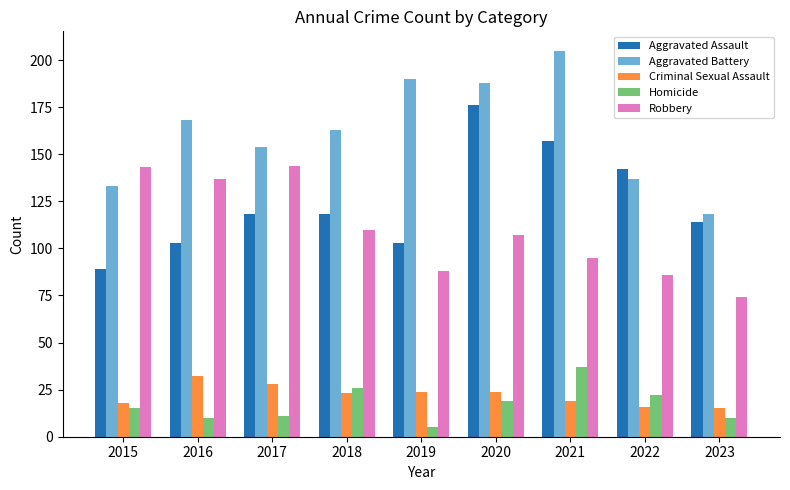

Read the Criminal Sexual Assault value at 2018, to the nearest 10.

20